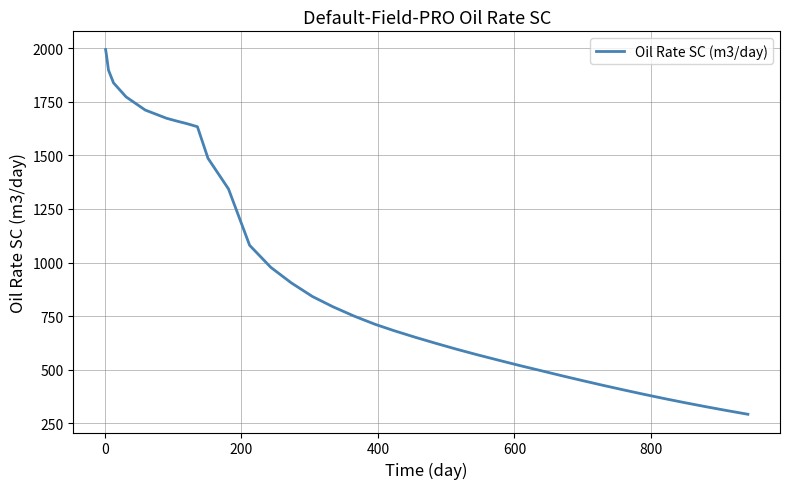

What is the minimum value shown in the chart?

293.0